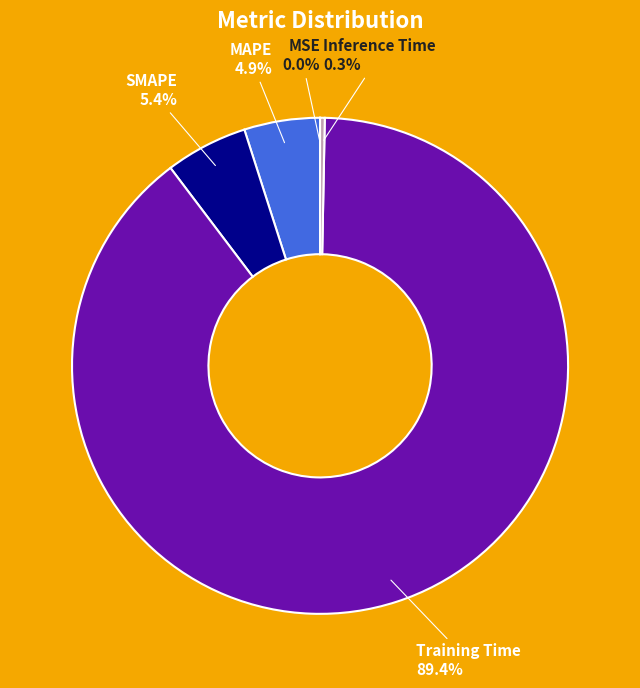

Is there a majority slice in this chart?

Yes